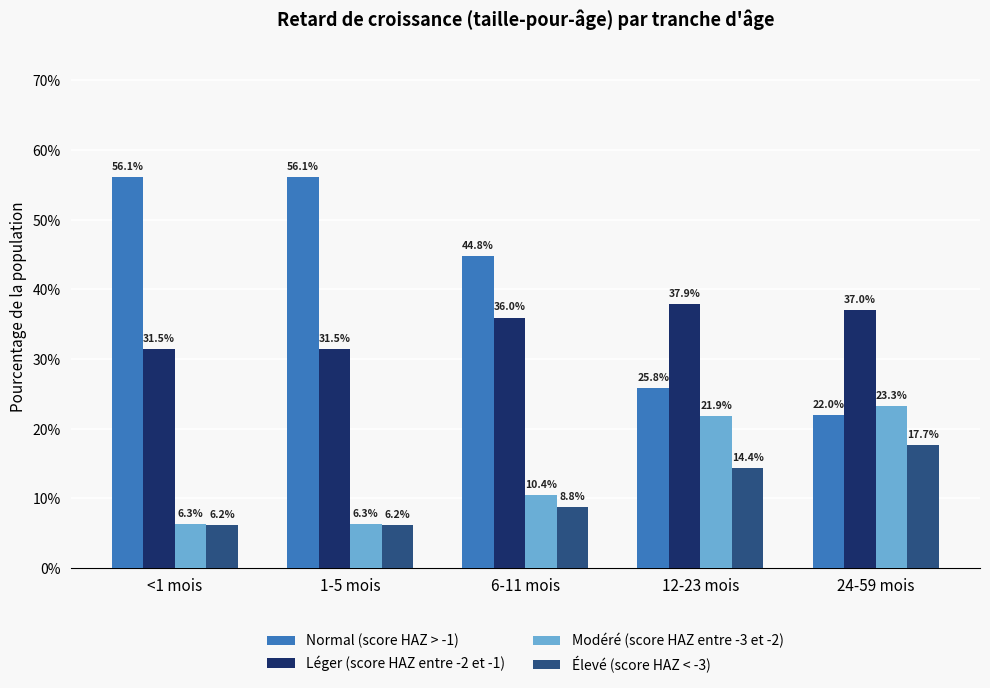

Where is Élevé (score HAZ < -3) nearest to the value 0?

<1 mois